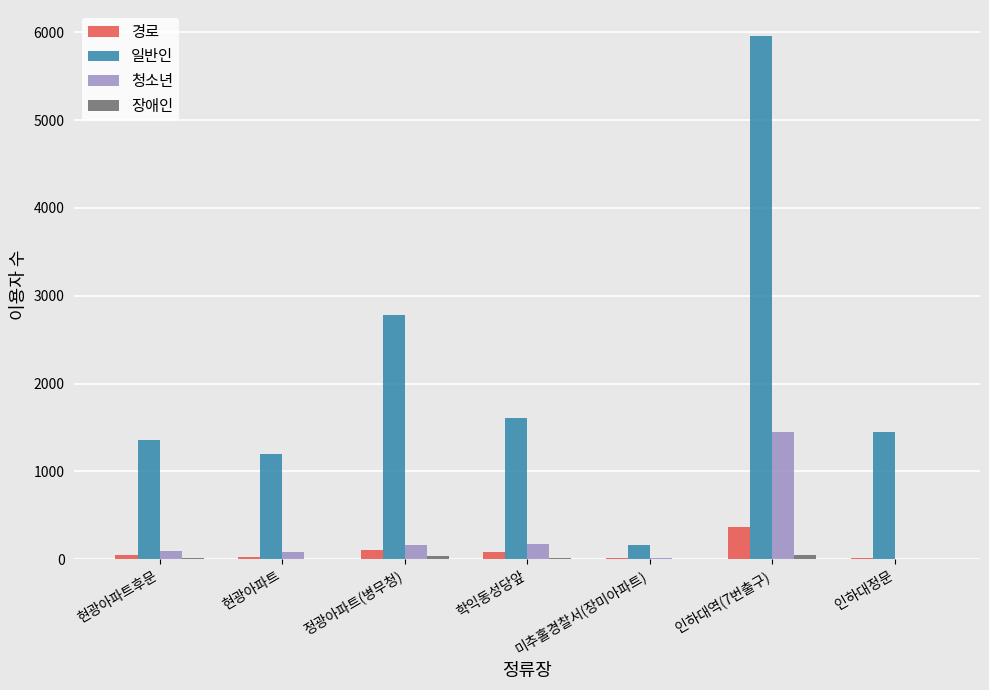

What is the sum of all 청소년 values?

1977